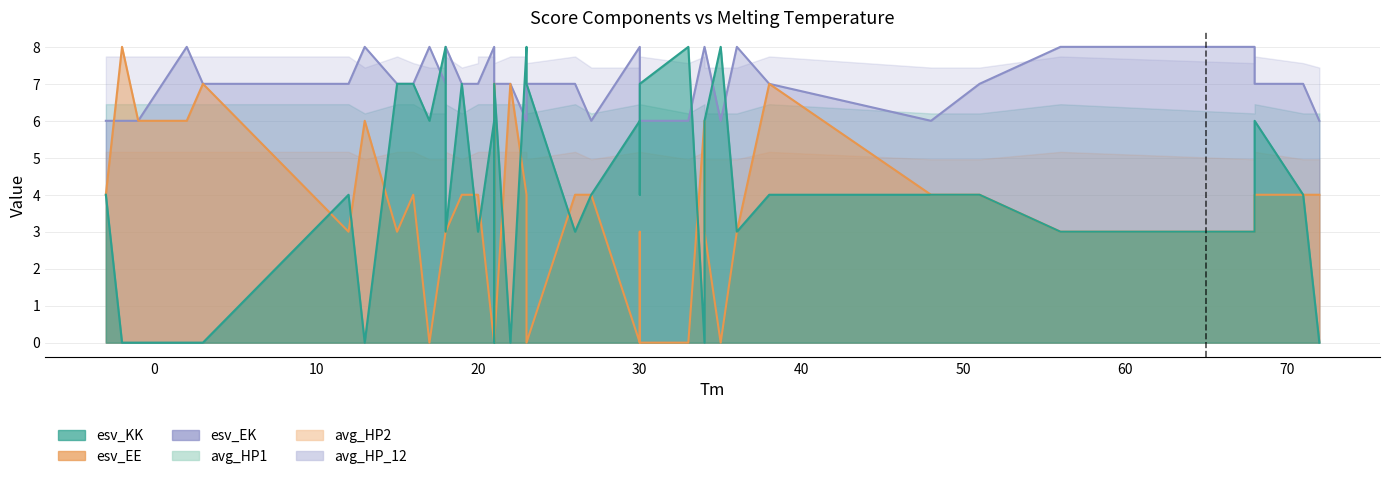

True or false: avg_HP1 and esv_EE intersect in this chart.

True